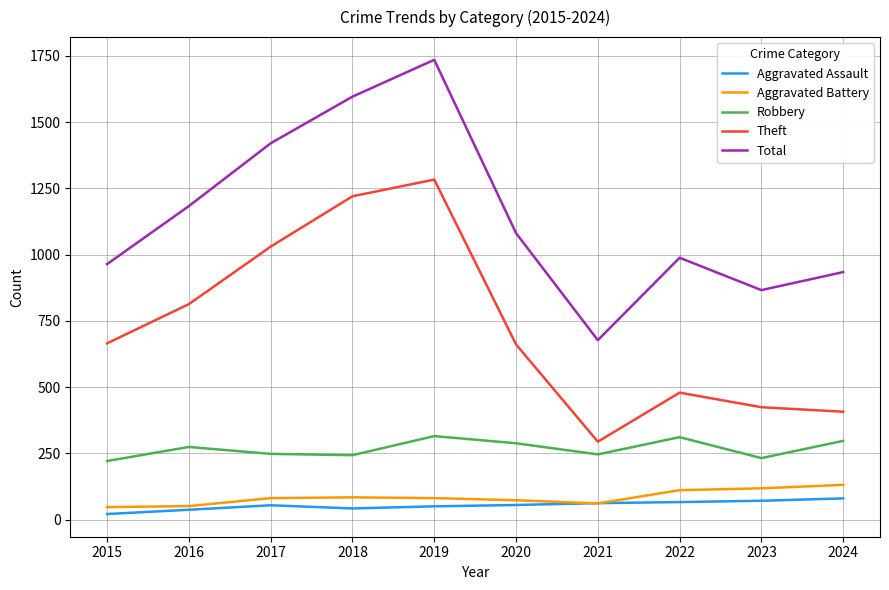

At 2015, list the series in order from smallest to largest.

Aggravated Assault, Aggravated Battery, Robbery, Theft, Total